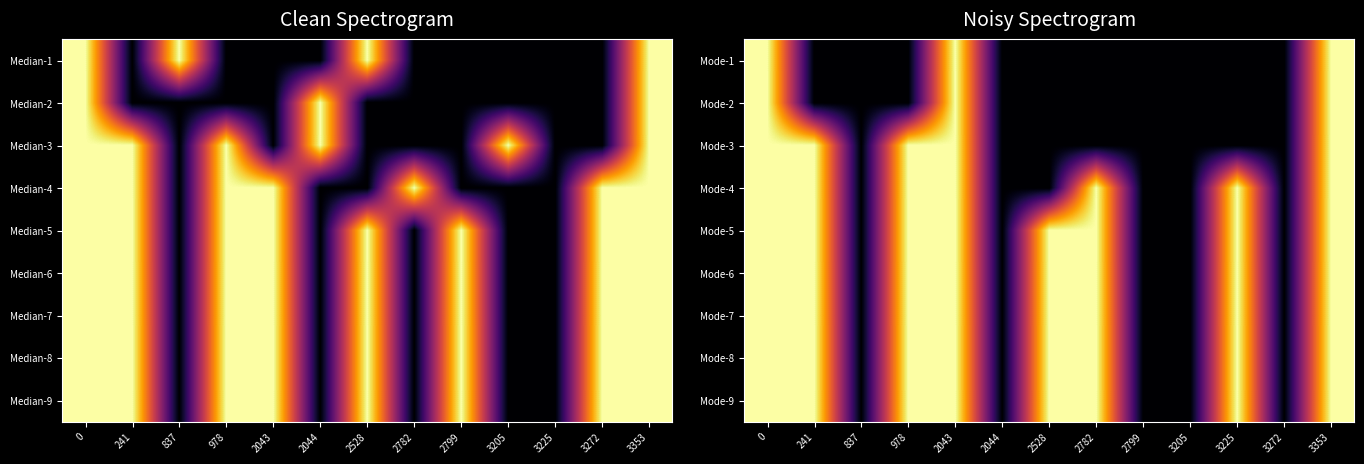

True or false: Mode-7 has a value of 23 at 2528.

False